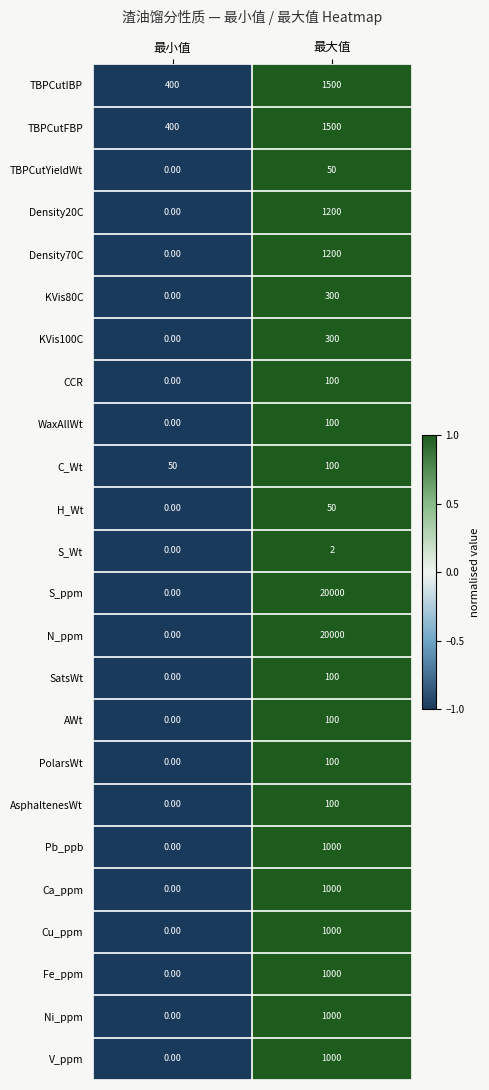

At which label is KVis80C closest to 150?

最小值